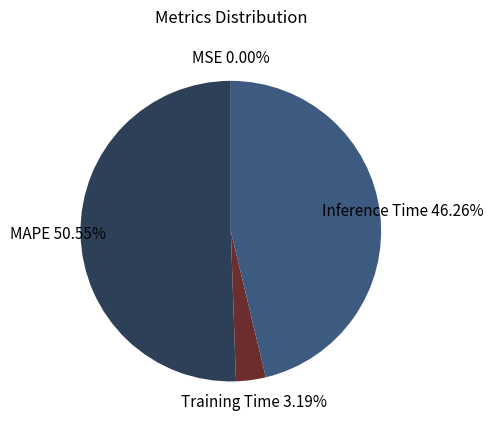

To the nearest percent, what portion does Training Time represent?

3%